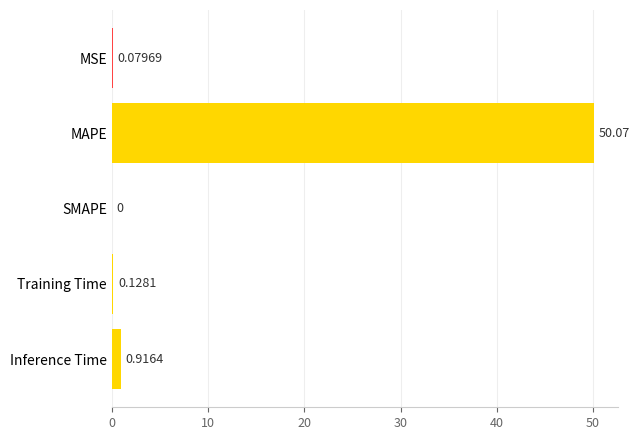

What is the change in value from MSE to MAPE?

+50.0